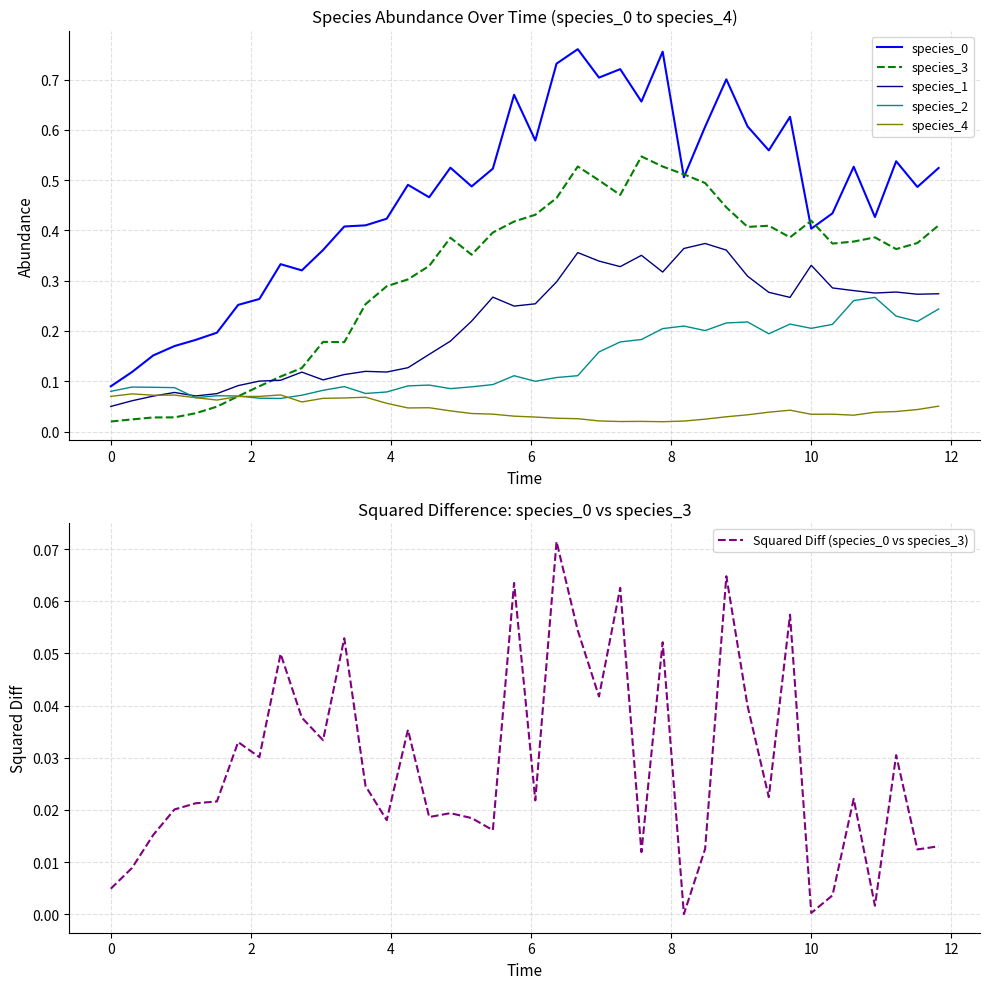

True or false: species_0 and species_1 intersect in this chart.

False